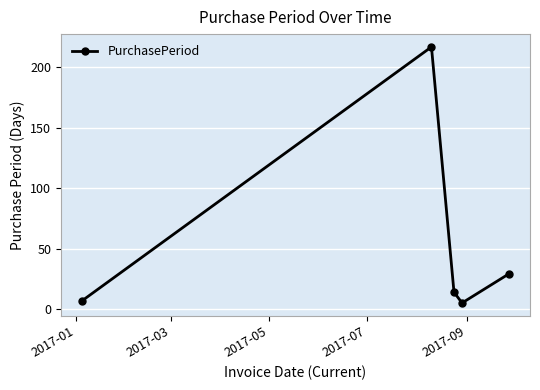

How many points are lower than both their immediate neighbors (excluding endpoints)?

1